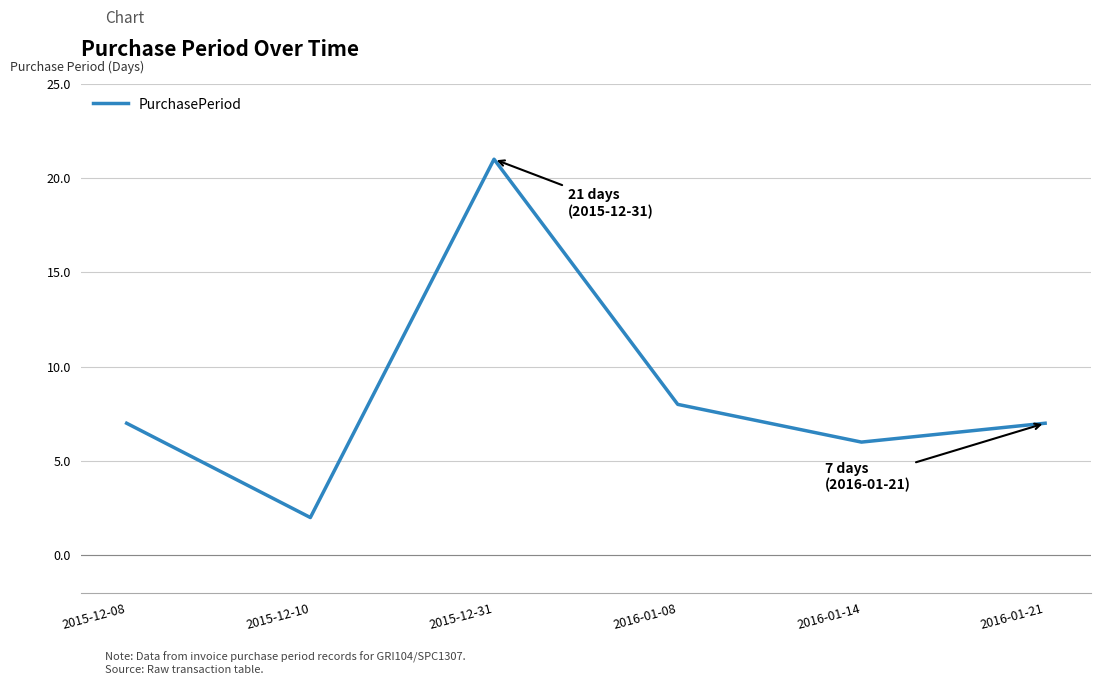

What is the sum of the values at 2015-12-31 and 2016-01-08?

29